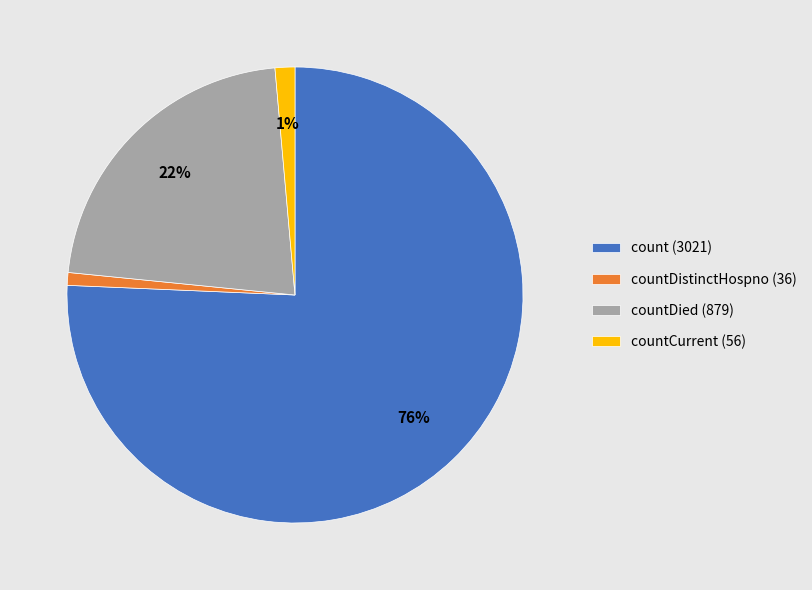

To the nearest percent, what is the difference between the countCurrent (56) and countDied (879) slice percentages?

21%